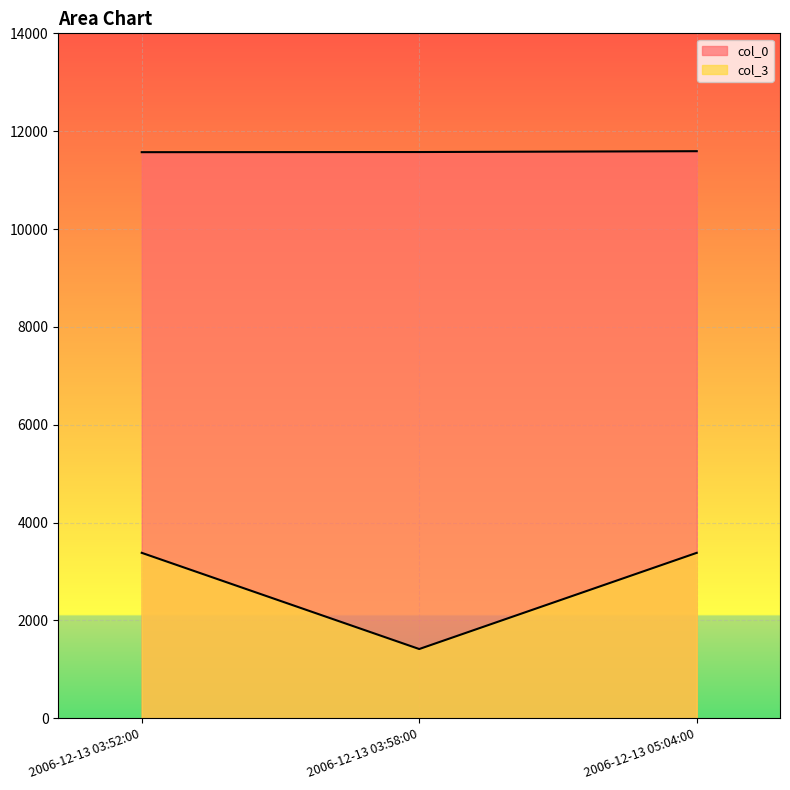

Where is col_3 nearest to the value 2399?

2006-12-13 03:52:00